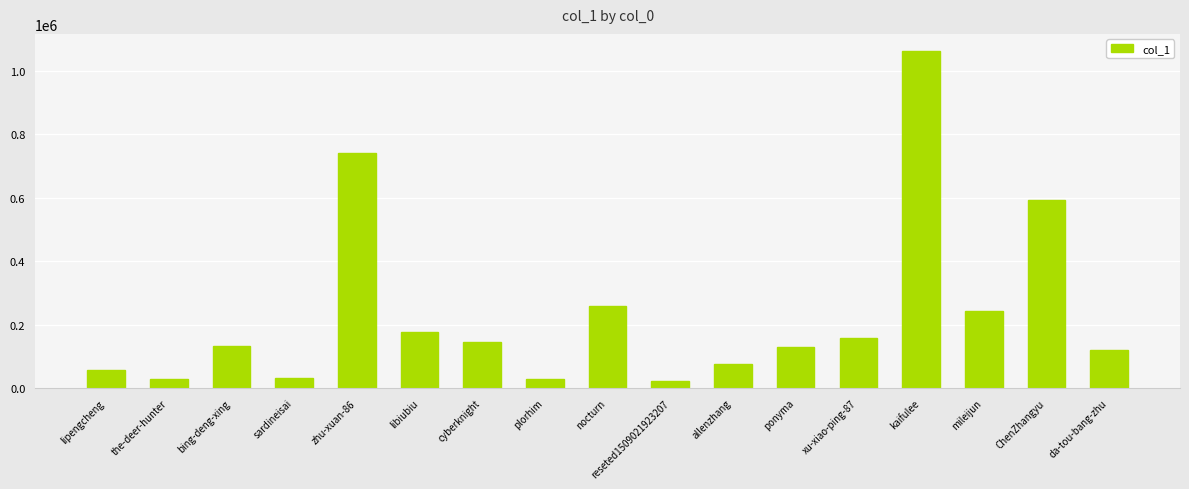

Where is the data nearest to the value 541978?

ChenZhangyu